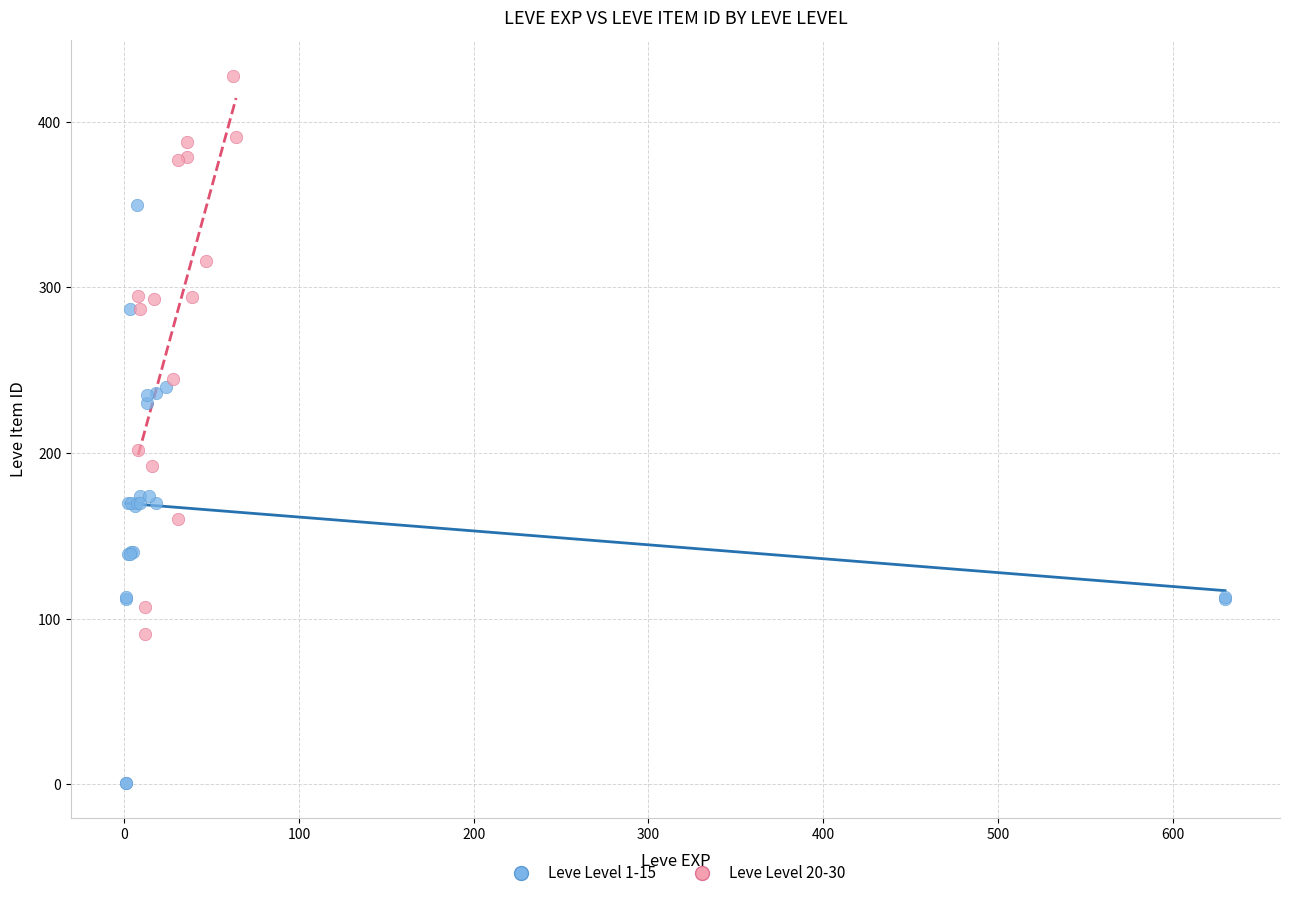

Which series reaches the minimum Y coordinate?

Leve Level 1-15